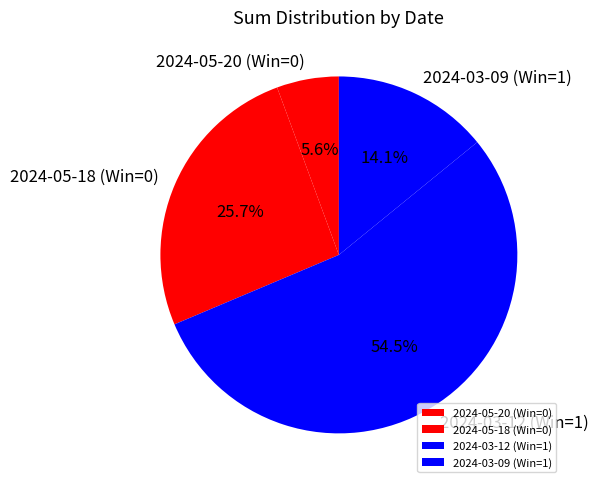

What is the ratio of the value at 2024-03-09 (Win=1) to the value at 2024-03-12 (Win=1)?

0.3